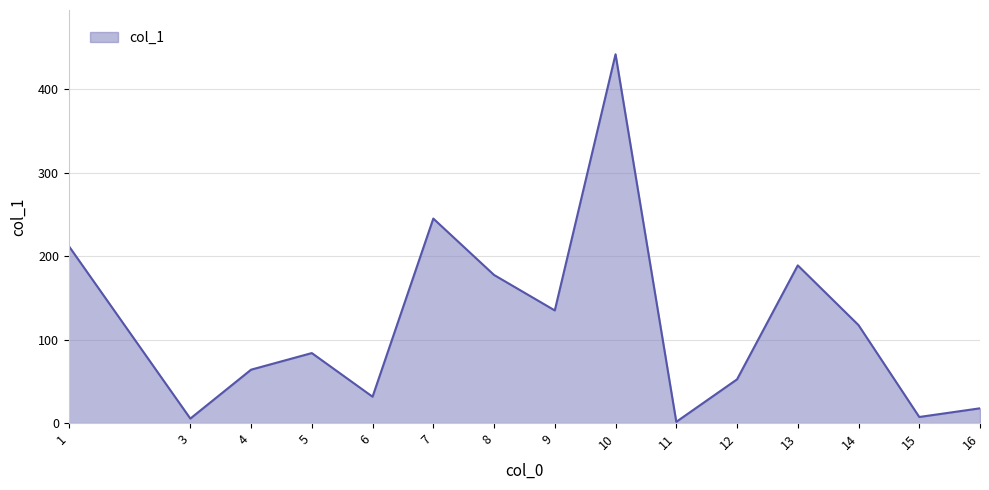

What is the change in value from 13 to 14?

-71.6